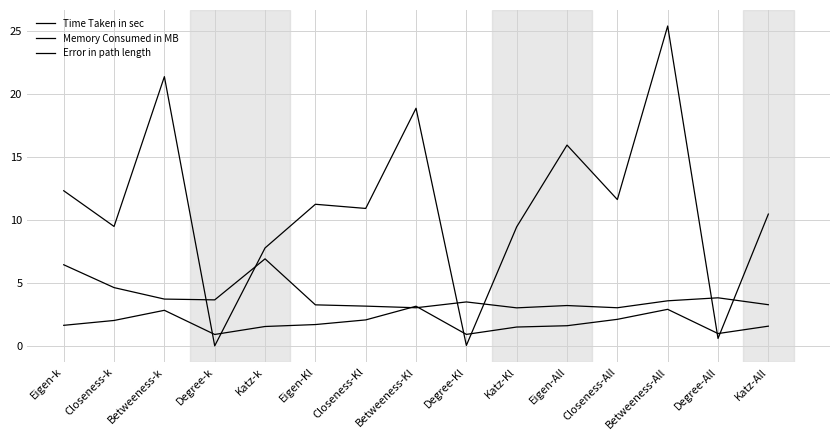

What is the value of the Error in path length point at the 7th from the left?

10.9